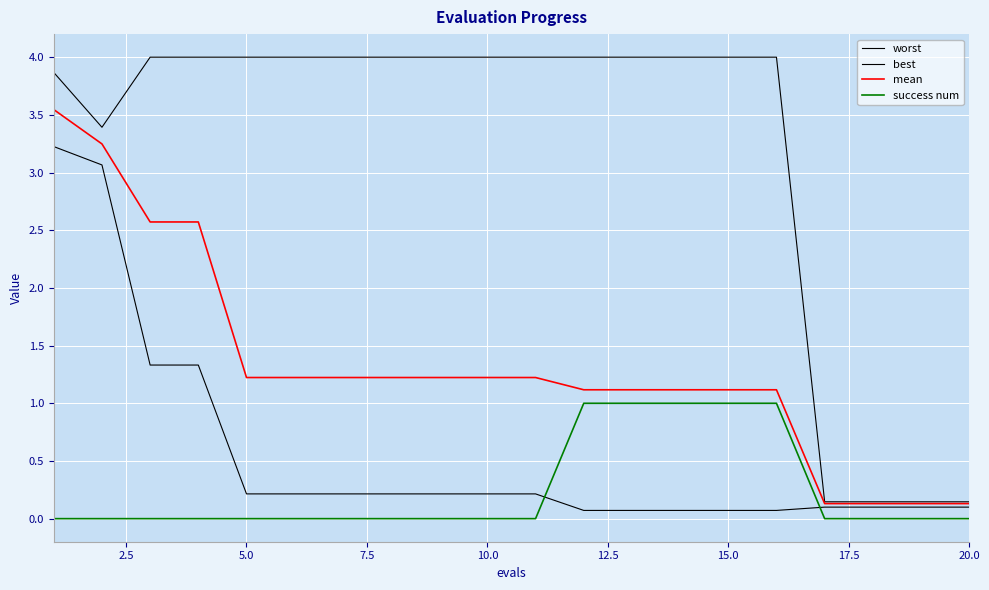

What is the value of the mean point at the 15th from the left?

1.1